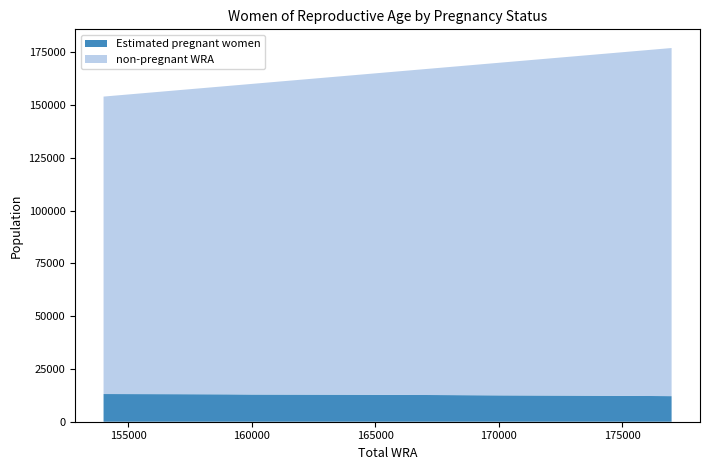

Reading right to left, transcribe all the data shown in this chart.

Estimated pregnant women: 177000=12119.3	175000=12259.2	173000=12374.3	170000=12483.7	168000=12608.2	166000=12706.8	164000=12799.8	160000=12887.1	159000=12968.8	157000=13044.8	154000=13115.1
non-pregnant WRA: 177000=164880.7	175000=162740.8	173000=160625.7	170000=157516.3	168000=155391.8	166000=153293.2	164000=151200.2	160000=147112.9	159000=146031.2	157000=143955.2	154000=140884.9